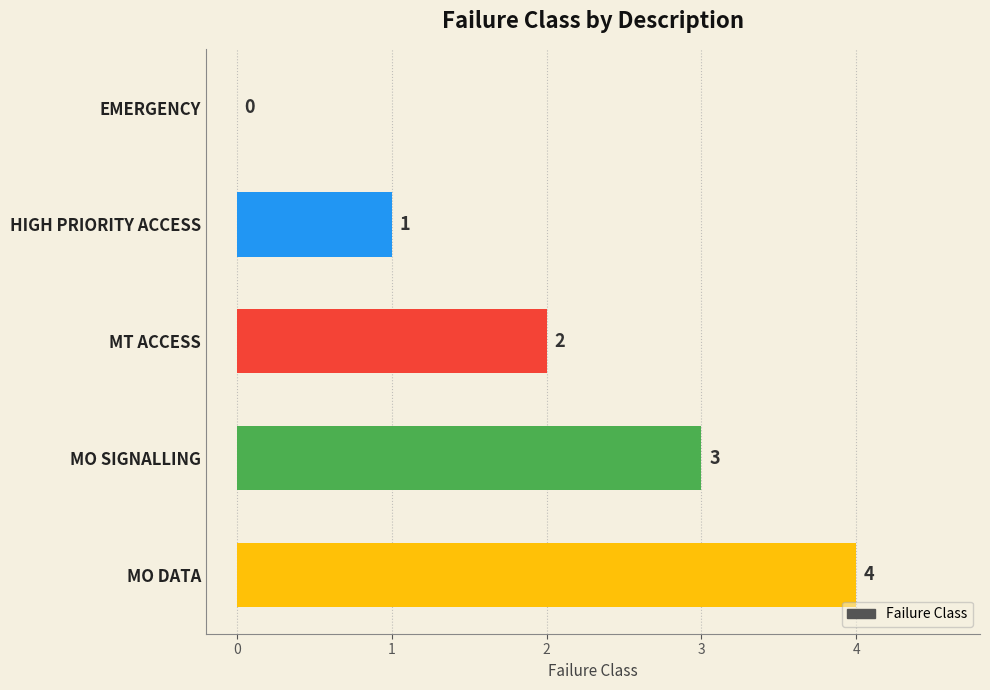

What is the sum of the values at MO DATA and HIGH PRIORITY ACCESS?

5